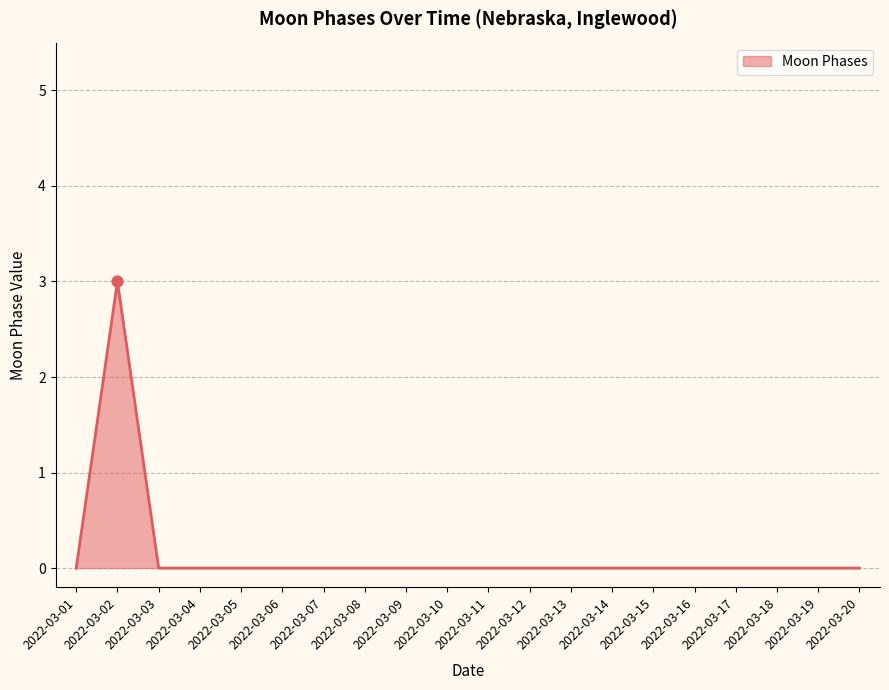

The chart shows a value of 0 at 2022-03-18. True or false?

True